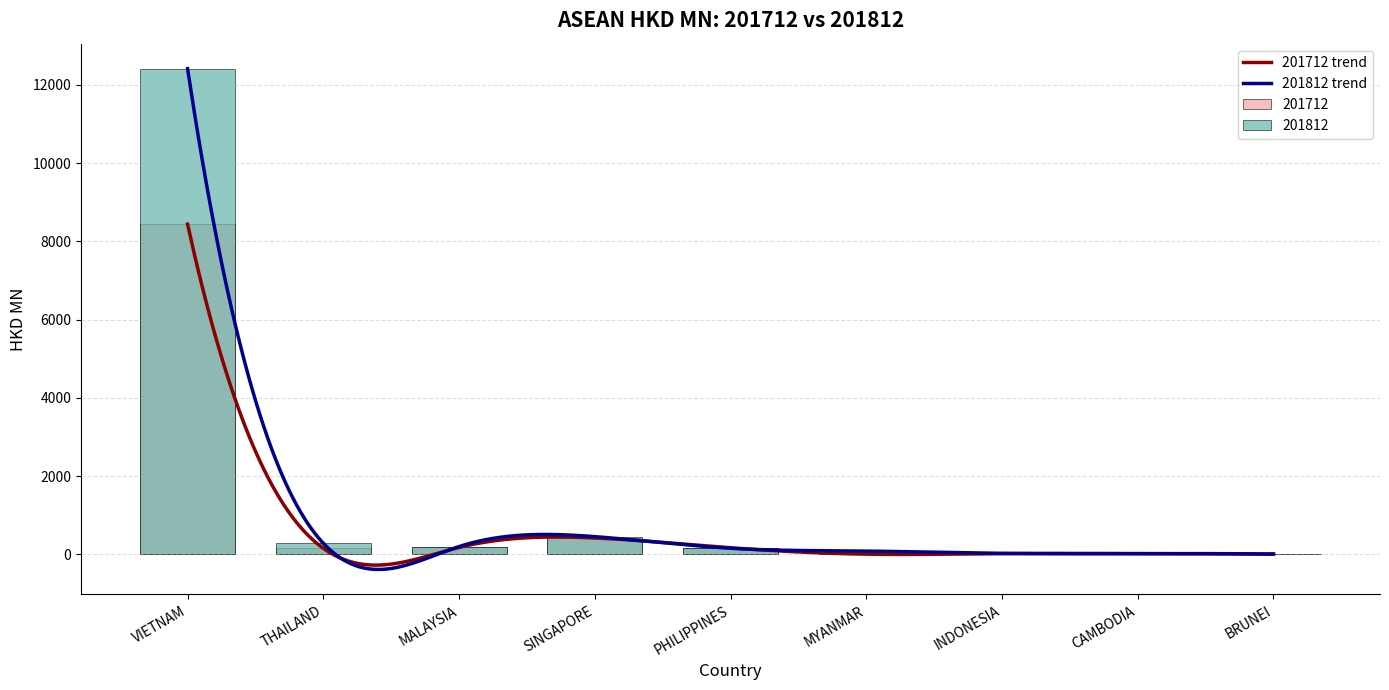

What value does the 201712 series have at MYANMAR?

1.5